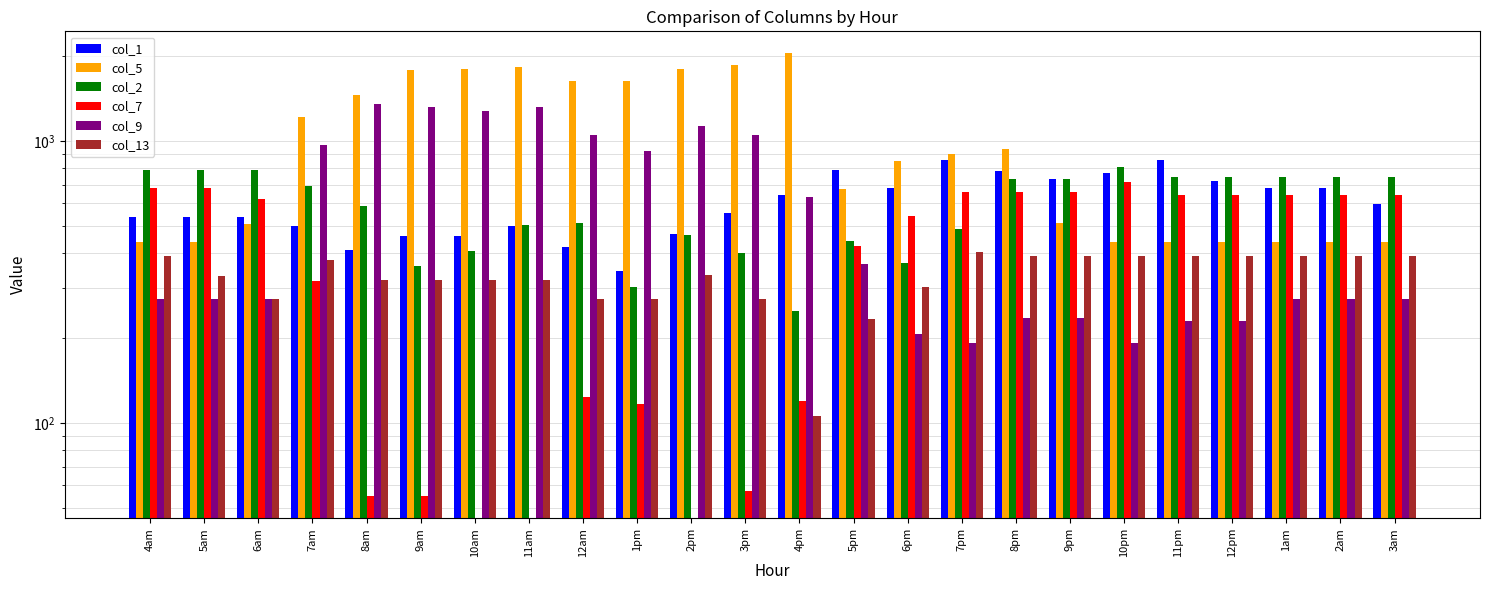

The value of col_2 at 4pm is 73.1. True or false?

False